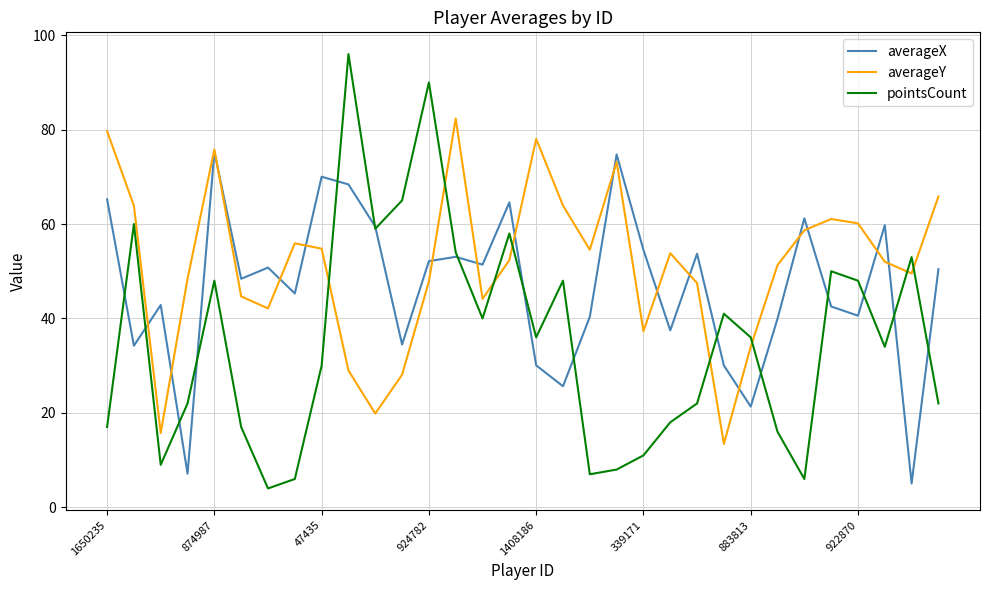

How many times do pointsCount and averageY cross each other?

8